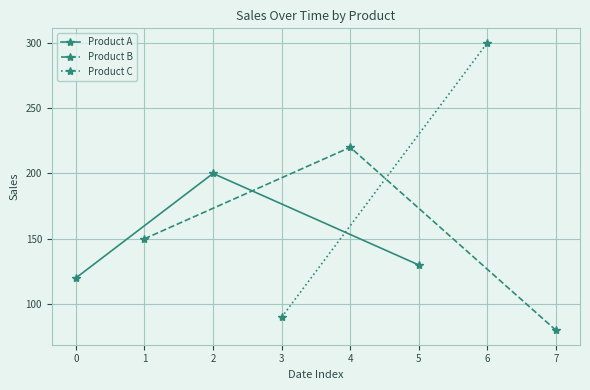

The Product A series shows 51 at 0. True or false?

False